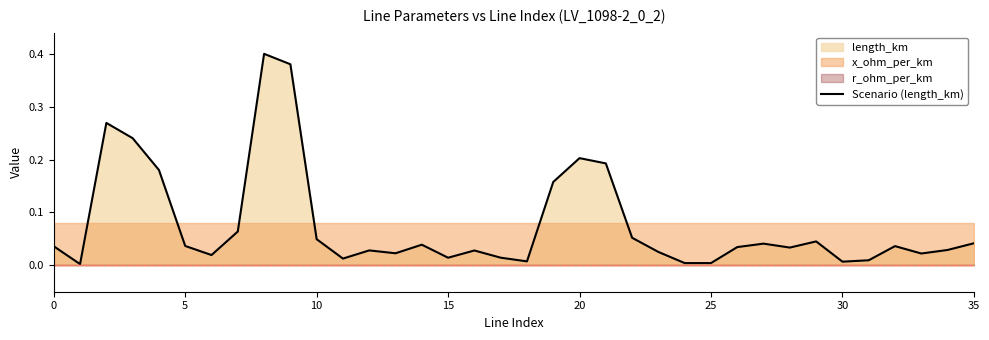

Which category has the highest value across all series?

8